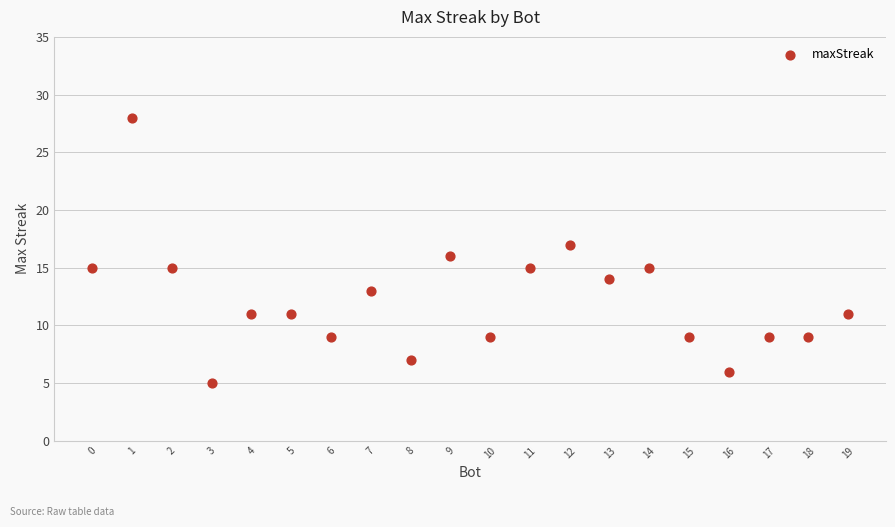

What is the range of Y values (max minus min)?

23